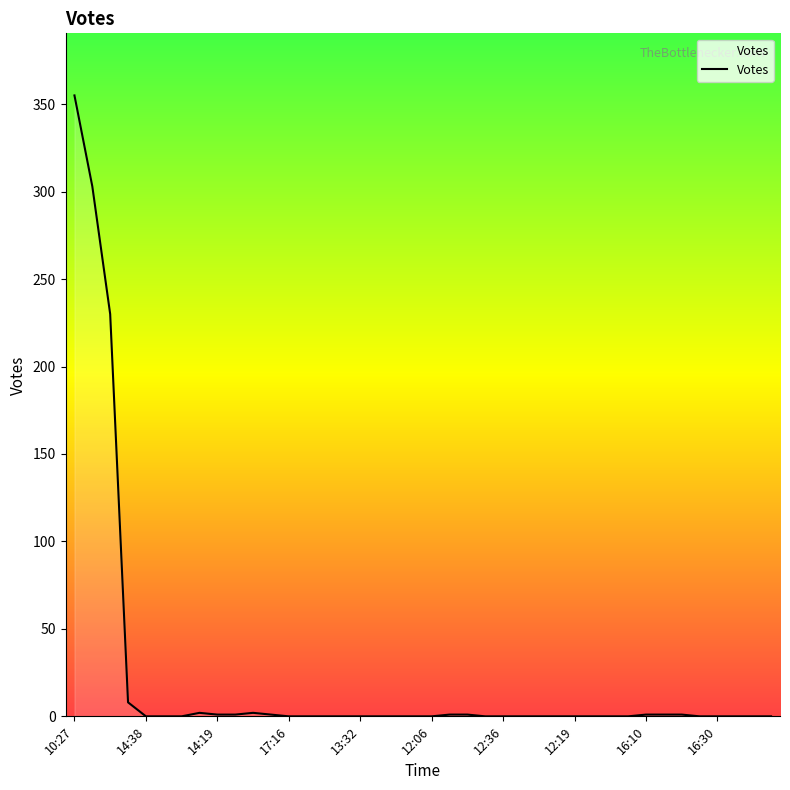

What is the greatest value displayed?

355